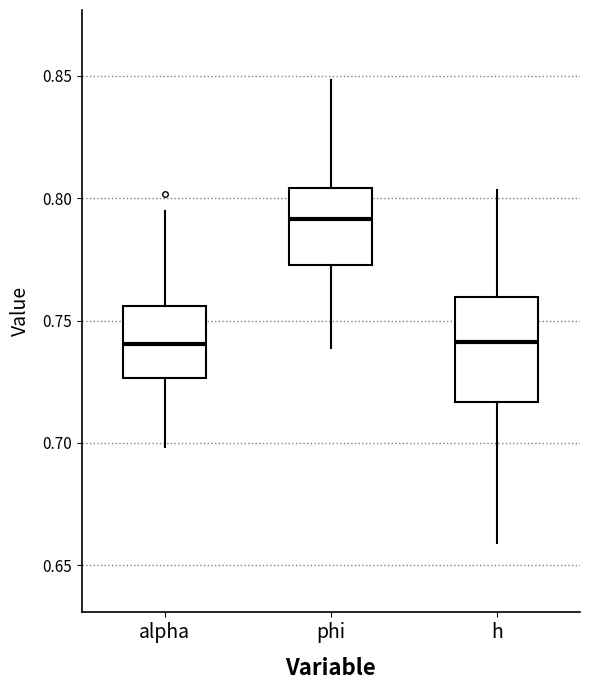

Reading left to right, read every box against the y-axis: the position of its median line, the range the box covers, and the ends of its whiskers. The values are not printed on the chart, so give them approximately, as read against the axis.

alpha: median 0.740, box 0.725 to 0.755, whiskers 0.700 to 0.795
phi: median 0.790, box 0.775 to 0.805, whiskers 0.740 to 0.850
h: median 0.740, box 0.715 to 0.760, whiskers 0.660 to 0.805